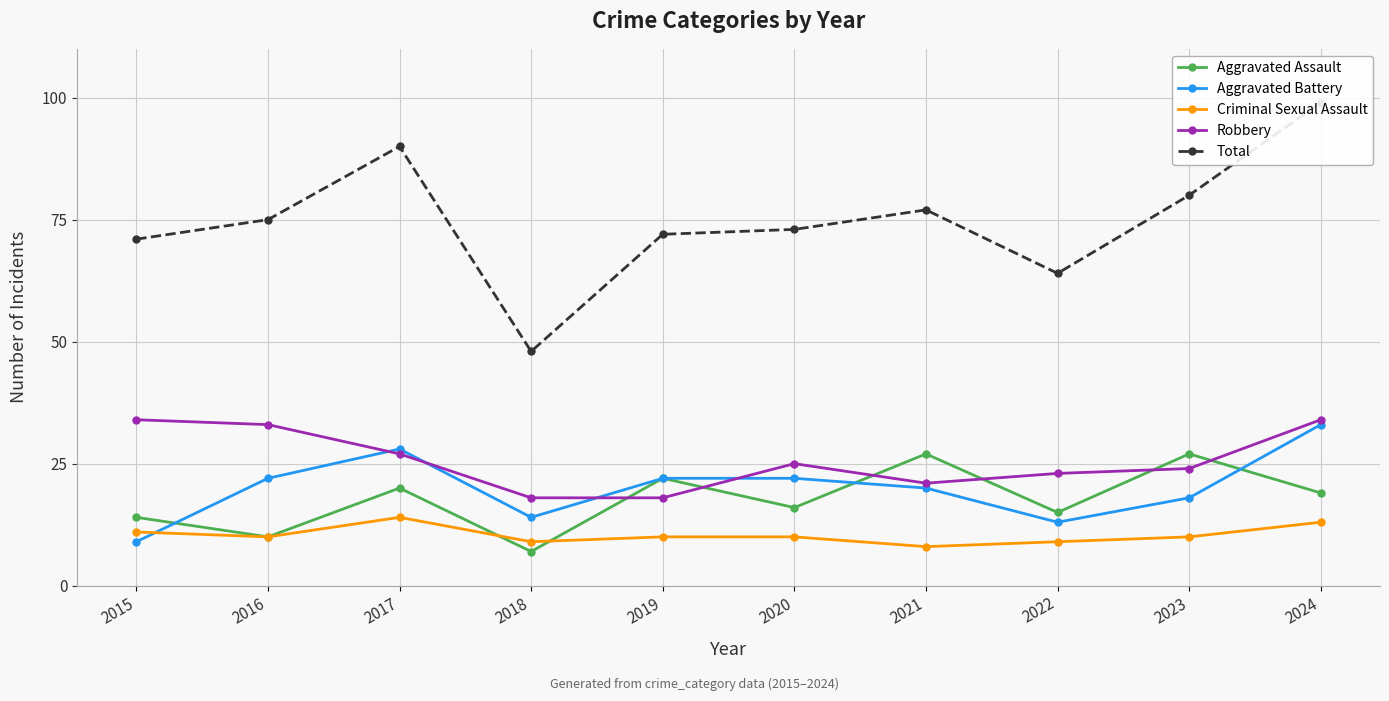

What is the value of the Robbery point at the 6th from the left?

25